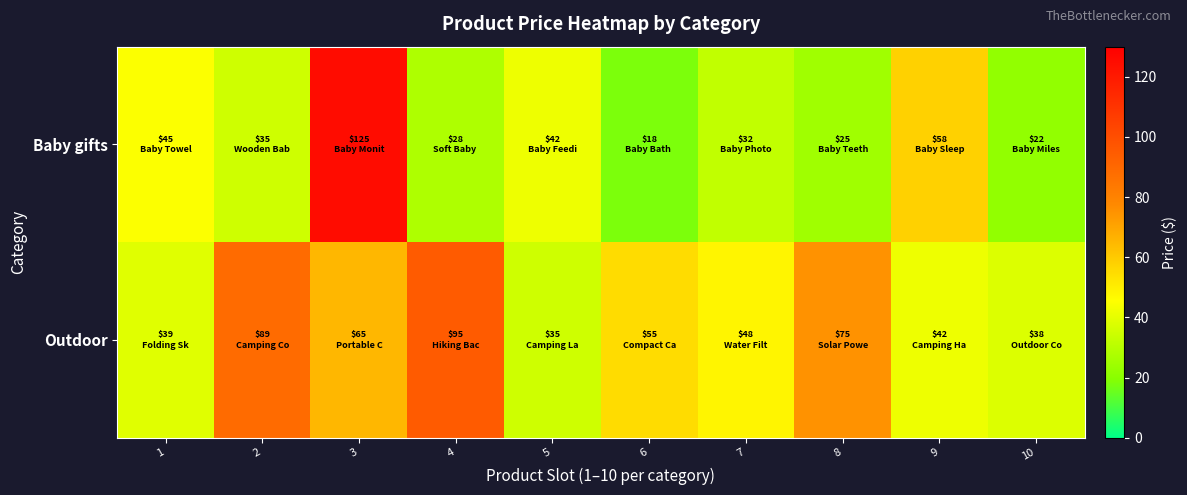

Reading left to right, list all the values displayed in this chart.

Baby gifts: 1=45	2=35	3=125	4=28	5=42	6=18	7=32	8=25	9=58	10=22
Outdoor: 1=39	2=89	3=65	4=95	5=35	6=55	7=48	8=75	9=42	10=38